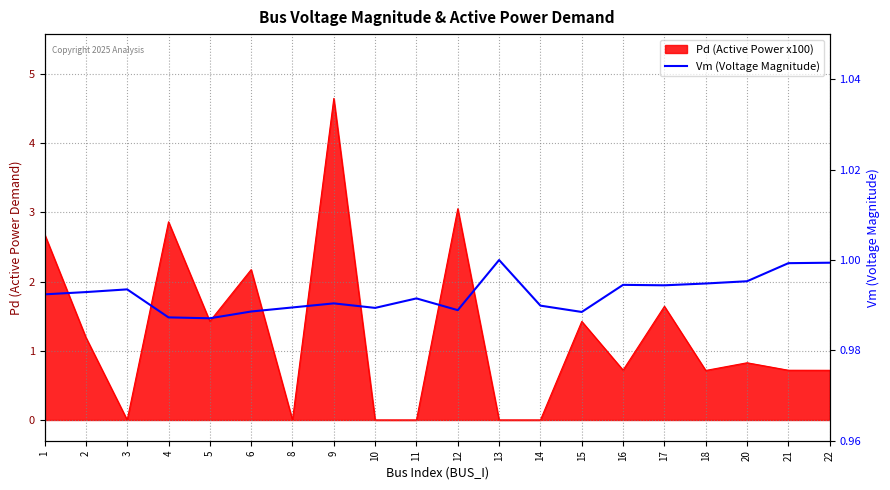

Is it true that the value at 12 is 1.7?

False